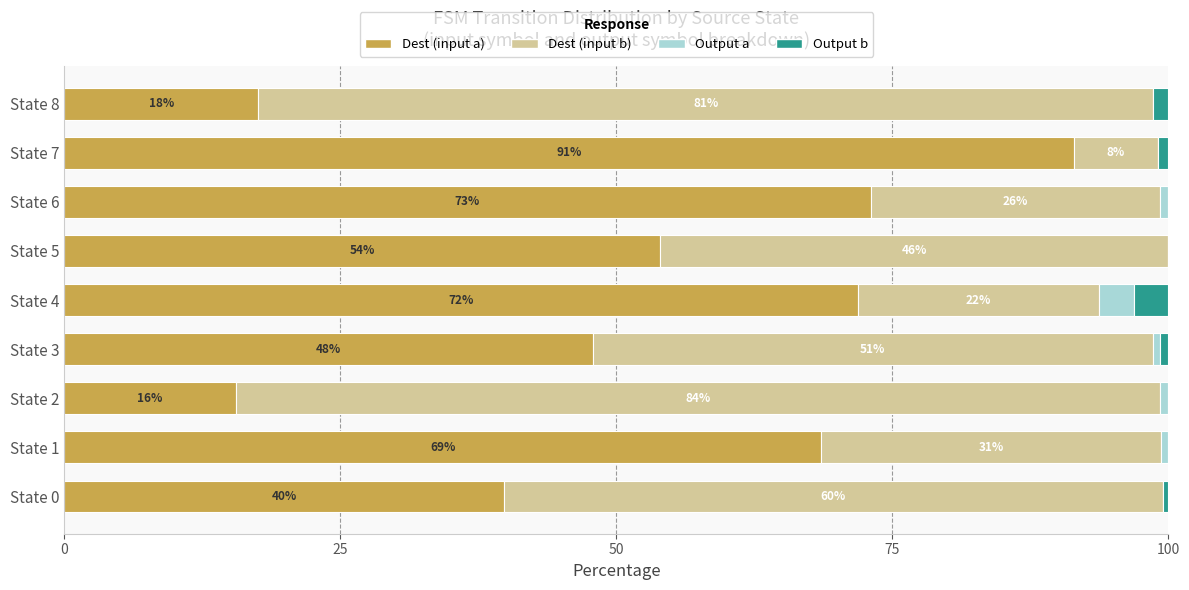

How many groups of bars are there?

9